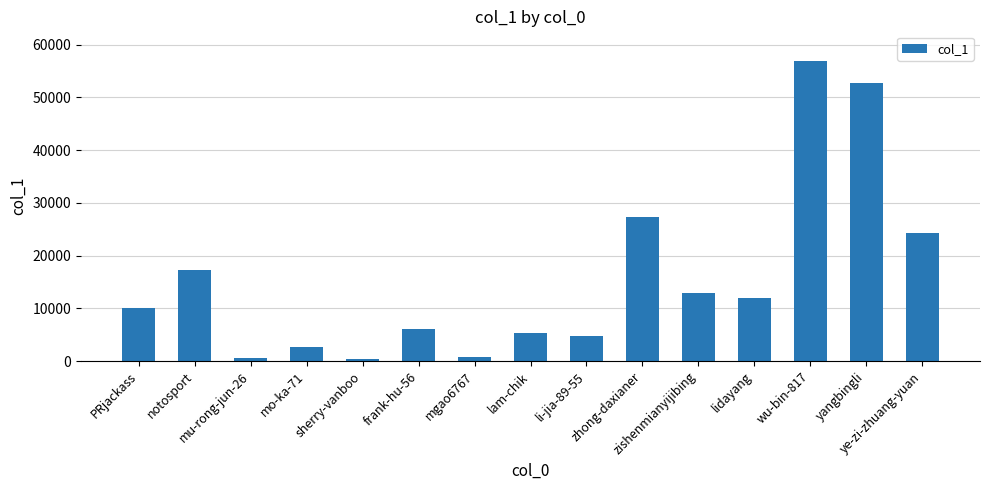

What is the maximum value shown in the chart?

56829